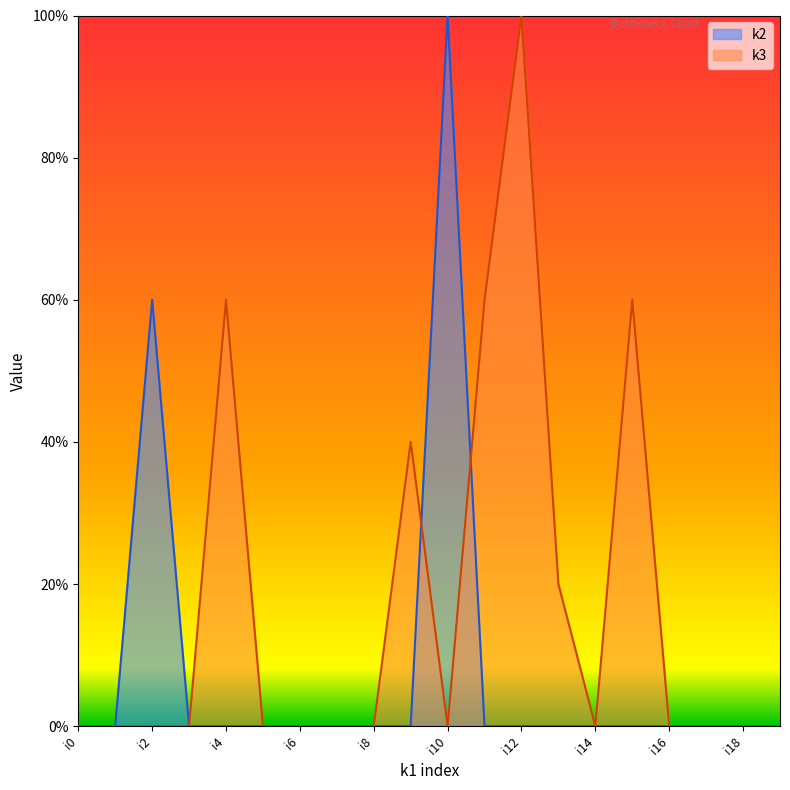

Is it true that k3 equals 0 at i14?

True